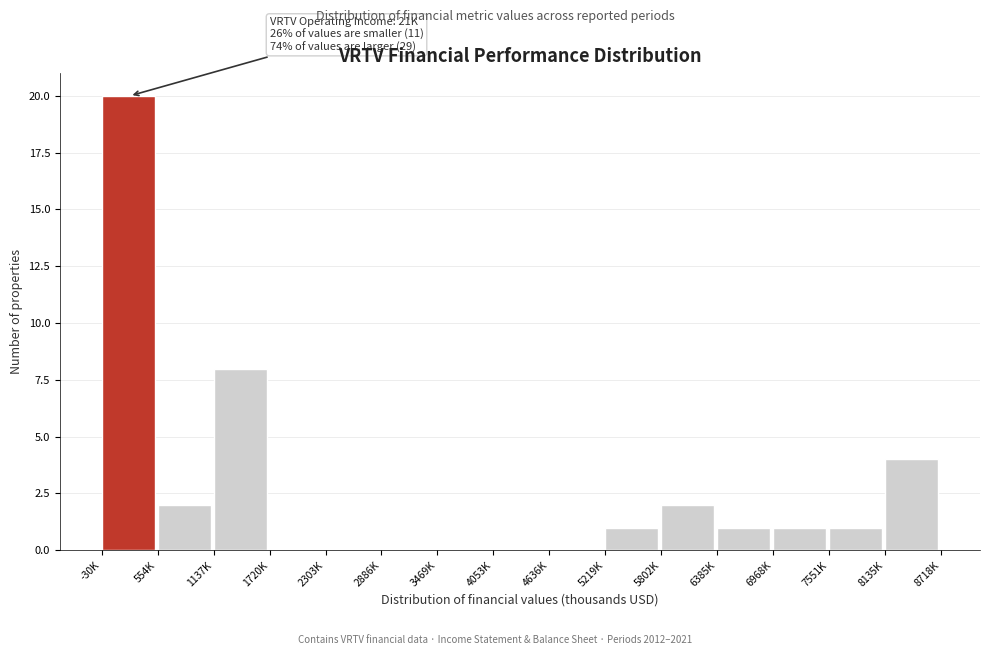

Reading left to right, list all the values displayed in this chart.

-30K=20	554K=2	1137K=8	1720K=0	2303K=0	2886K=0	3469K=0	4053K=0	4636K=0	5219K=1	5802K=2	6385K=1	6968K=1	7551K=1	8135K=4